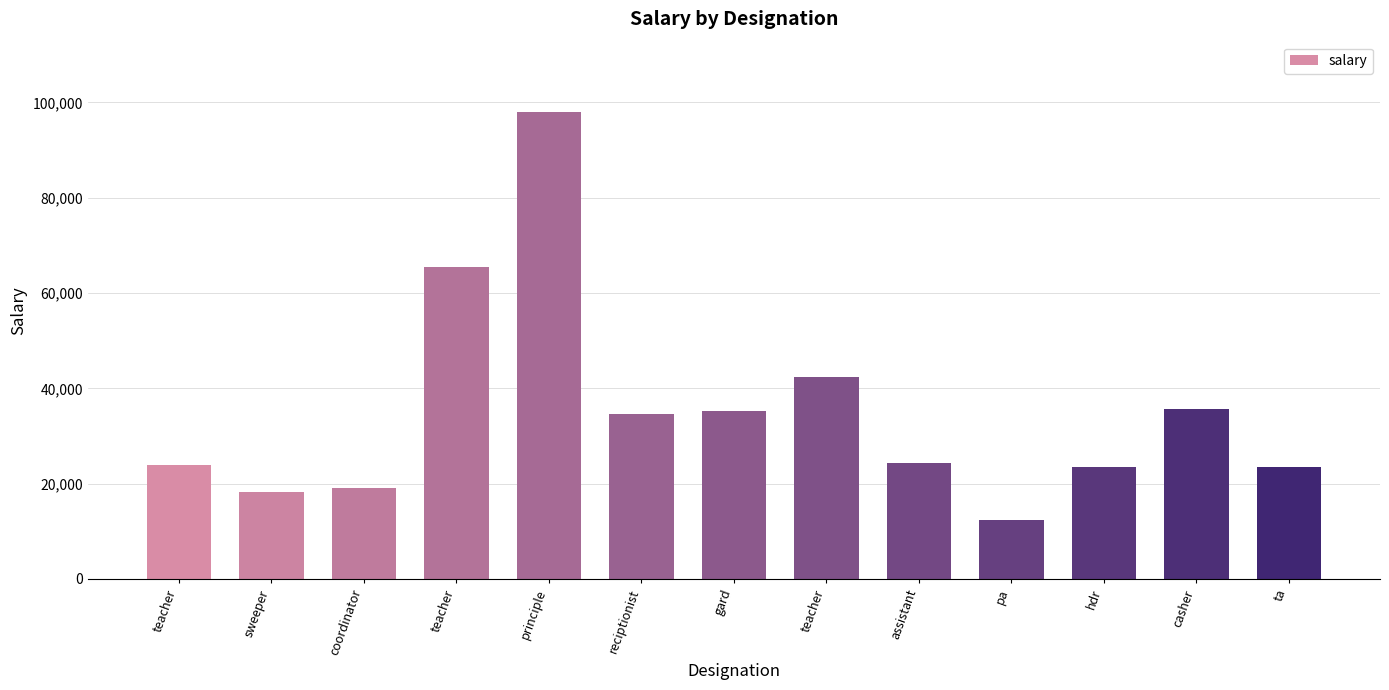

List the labels in order of value, smallest first.

pa, sweeper, coordinator, hdr, ta, teacher, assistant, reciptionist, gard, casher, teacher, teacher, principle